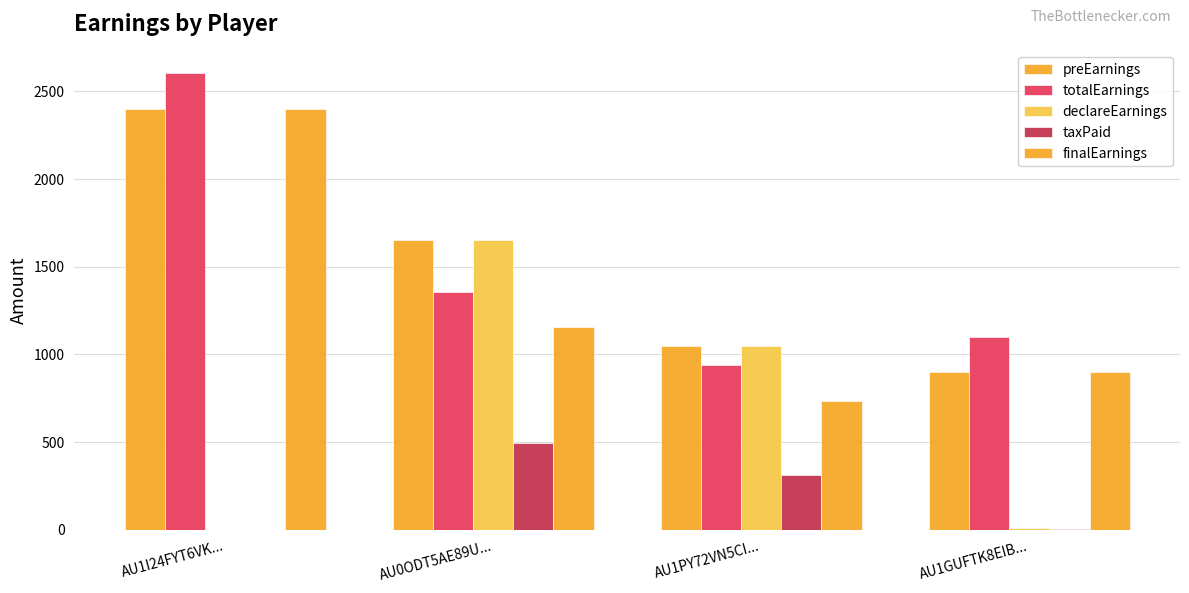

Is the value of taxPaid at AU0ODT5AE89U... greater than the value of declareEarnings at AU1GUFTK8EIB...?

Yes